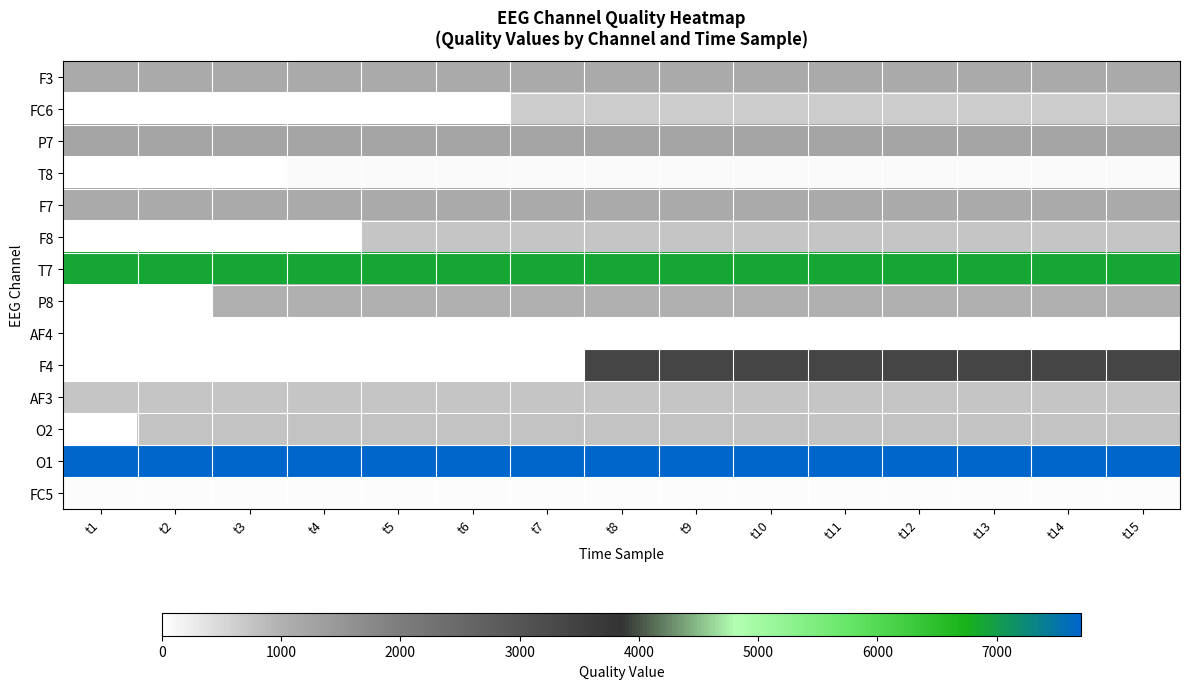

Which category has the highest value across all series?

t1